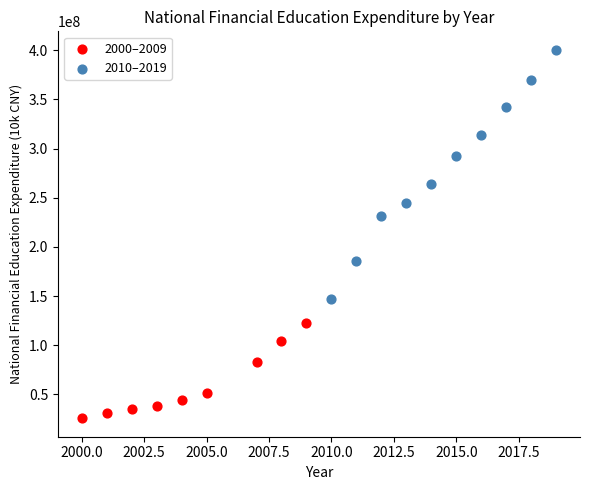

Which series reaches the minimum Y coordinate?

2000–2009